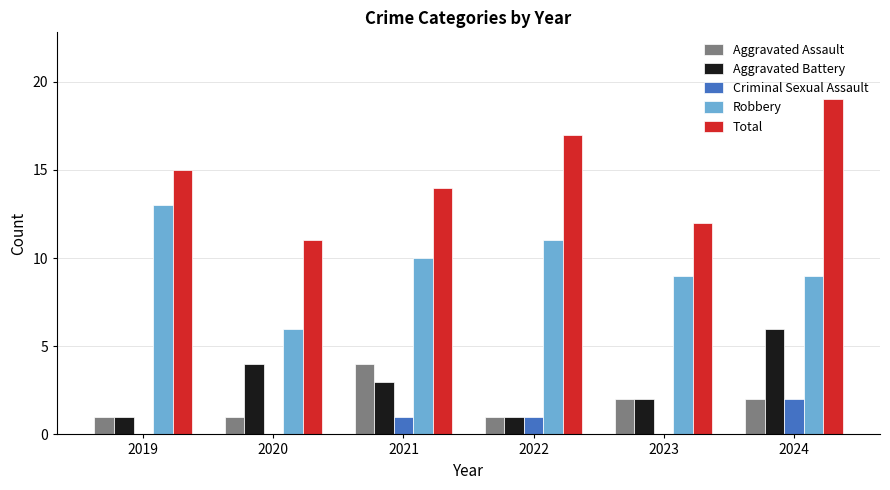

Reading right to left, extract all data points from this chart.

Aggravated Assault: 2024=2	2023=2	2022=1	2021=4	2020=1	2019=1
Aggravated Battery: 2024=6	2023=2	2022=1	2021=3	2020=4	2019=1
Criminal Sexual Assault: 2024=2	2023=0	2022=1	2021=1	2020=0	2019=0
Robbery: 2024=9	2023=9	2022=11	2021=10	2020=6	2019=13
Total: 2024=19	2023=12	2022=17	2021=14	2020=11	2019=15